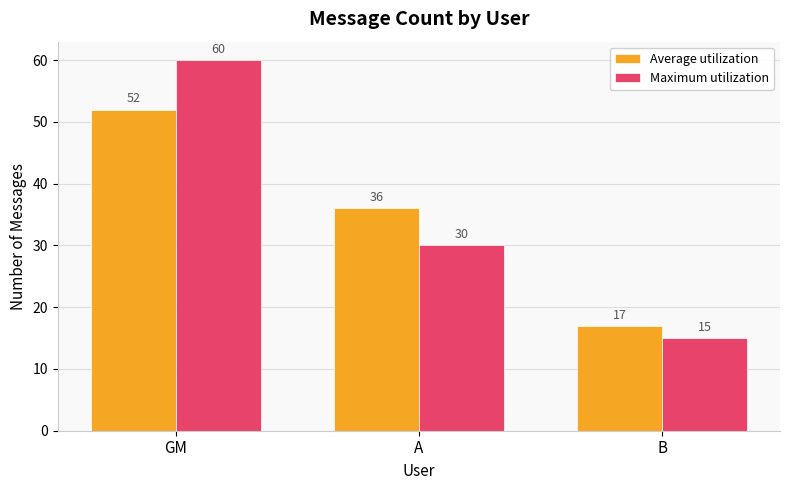

Reading left to right, what are all the values shown in this chart?

Average utilization: GM=52	A=36	B=17
Maximum utilization: GM=60	A=30	B=15